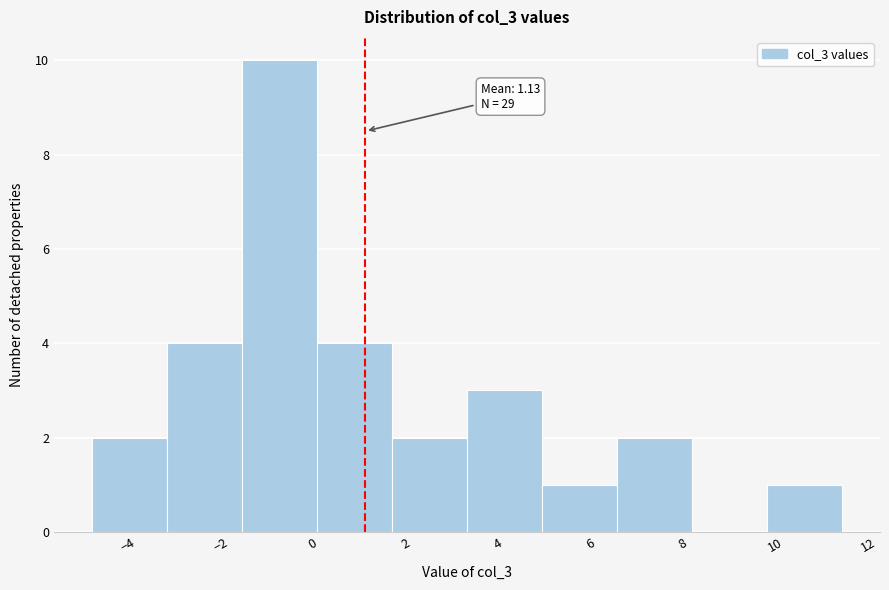

Which range on the x-axis has the tallest bar?

-1.6 to 0.0